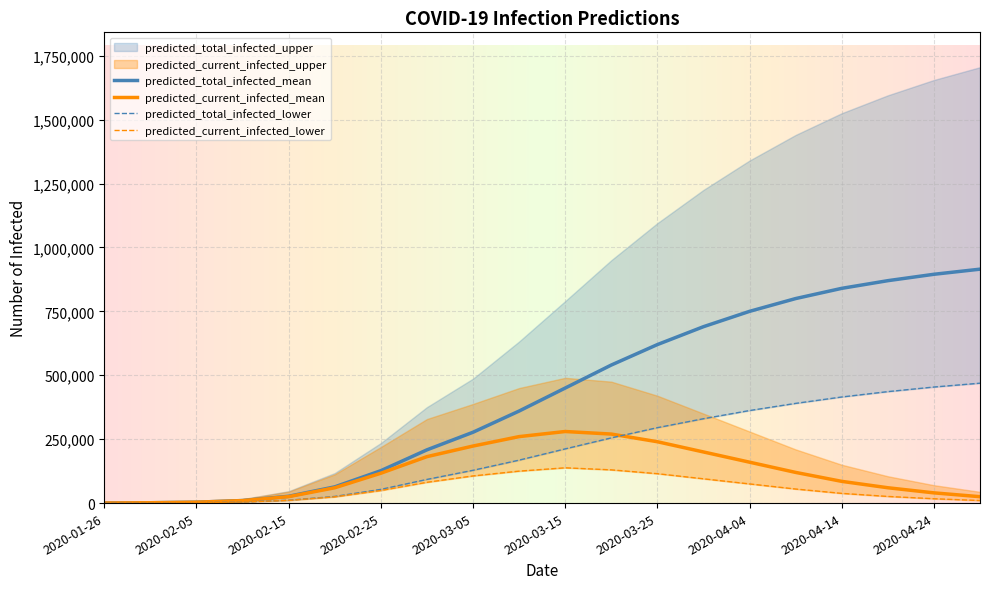

What is the approximate value of predicted_current_infected_lower at 2020-03-05, to the nearest 10?

106220